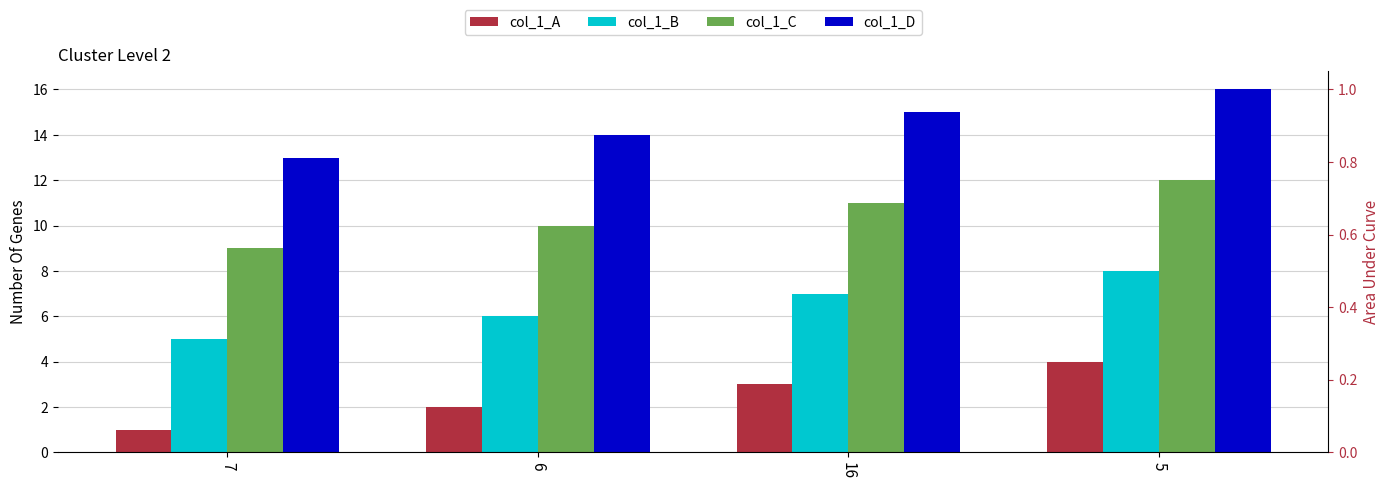

What is the difference between the highest and lowest values at 7?

12